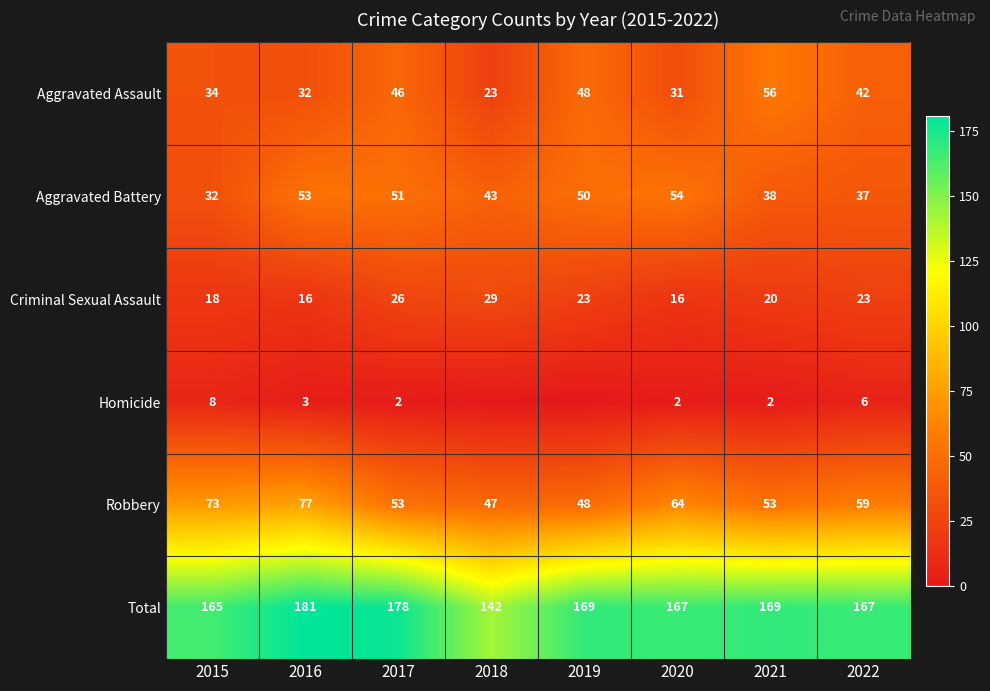

What is the difference between the maximum and minimum values in the Aggravated Assault series?

33